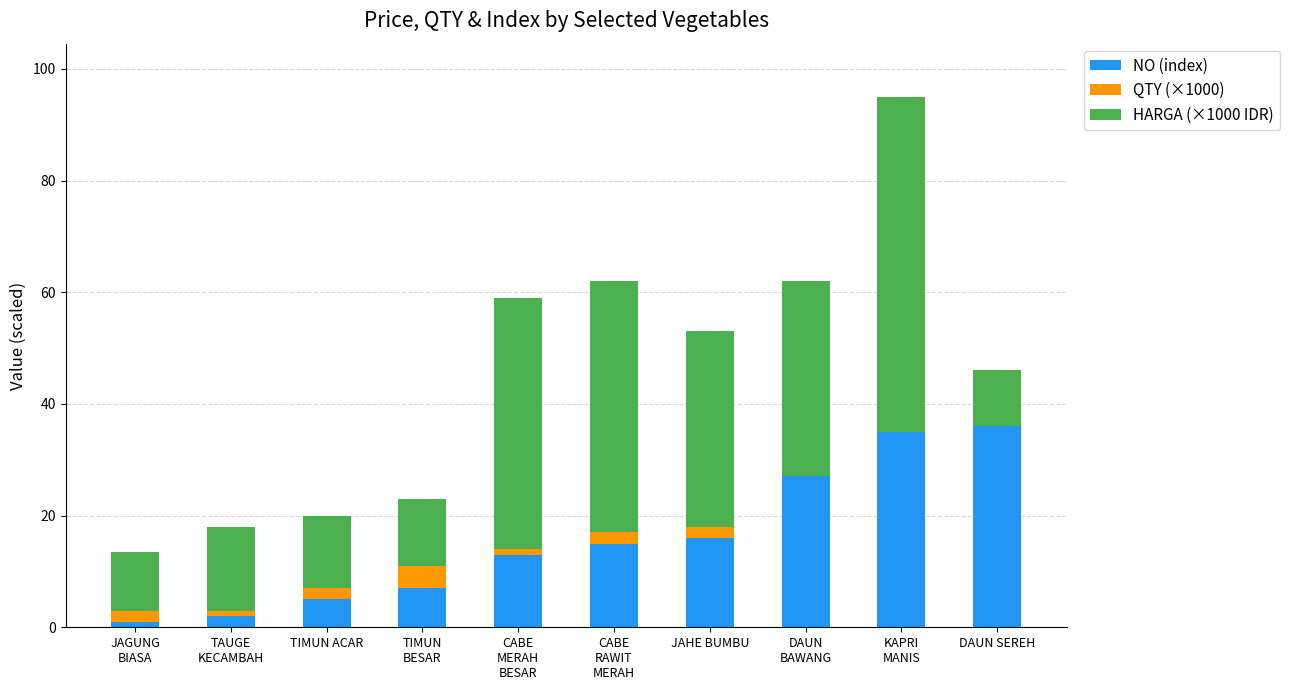

What is the maximum value for NO (index)?

36.0